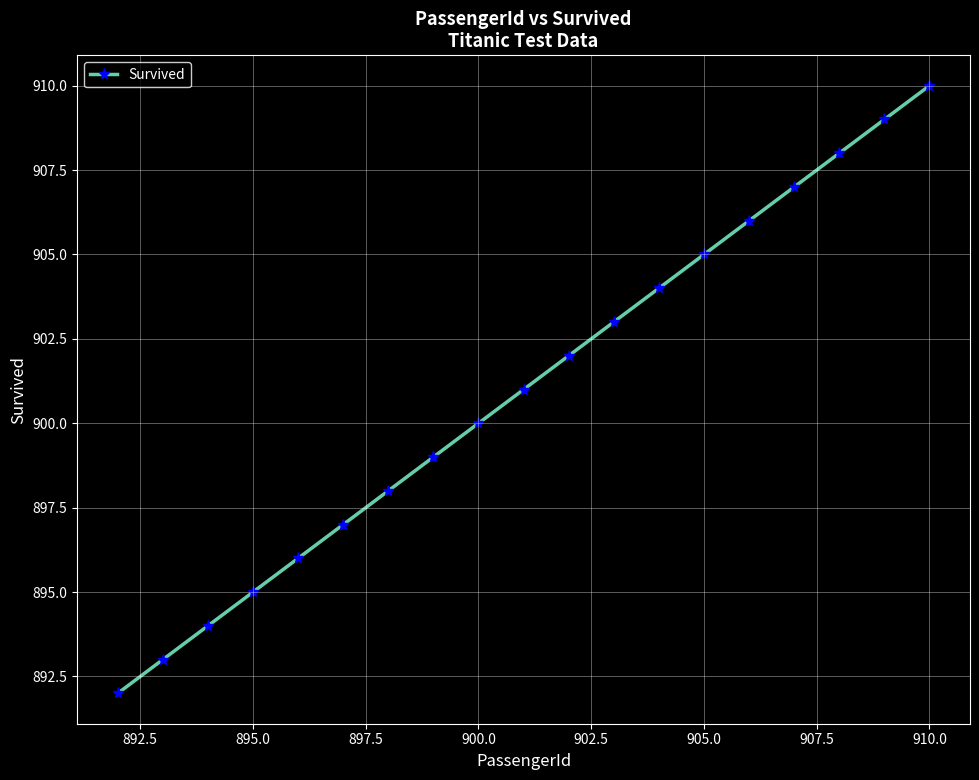

How many lines are shown in the chart?

1